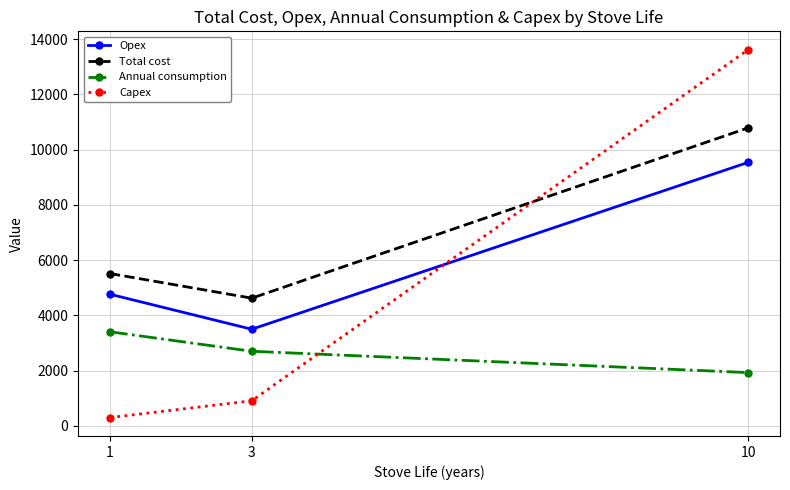

Rank the series by their maximum value, from lowest to highest.

Annual consumption, Opex, Total cost, Capex